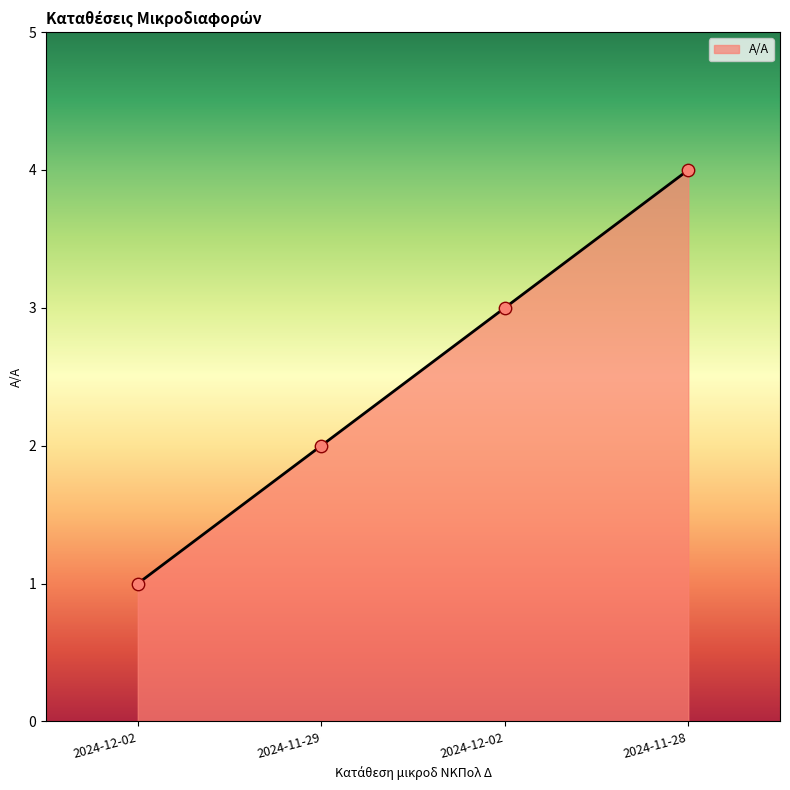

Does the chart have visible grid lines?

No